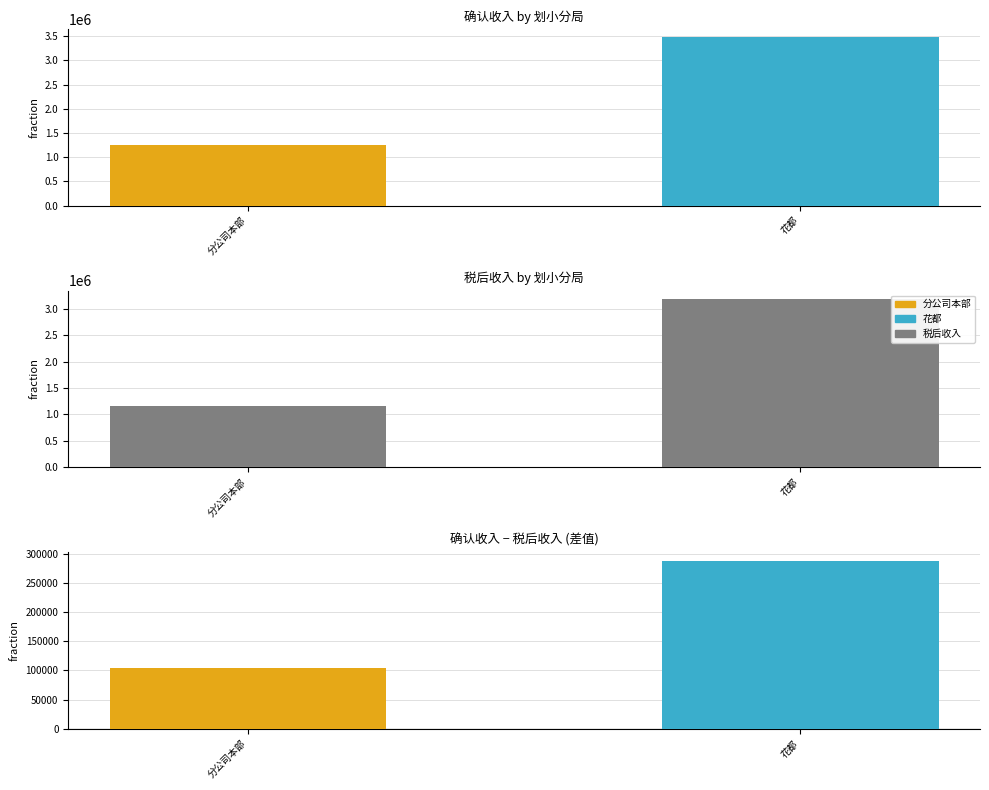

Are the bars horizontal?

No